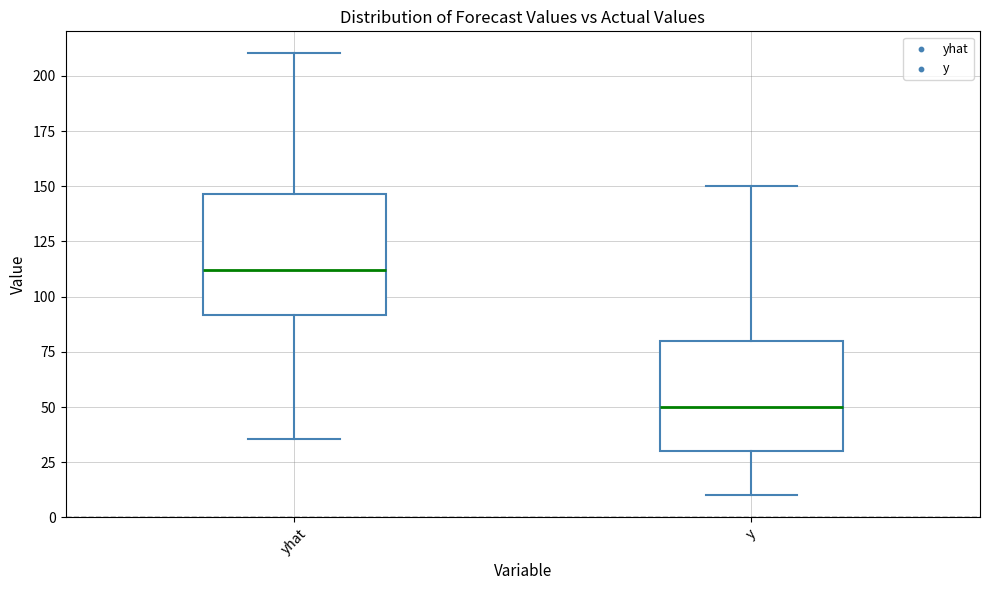

Where is the upper edge of the box for yhat on the y-axis? The values are not printed on the chart, so give them approximately, as read against the axis.

145